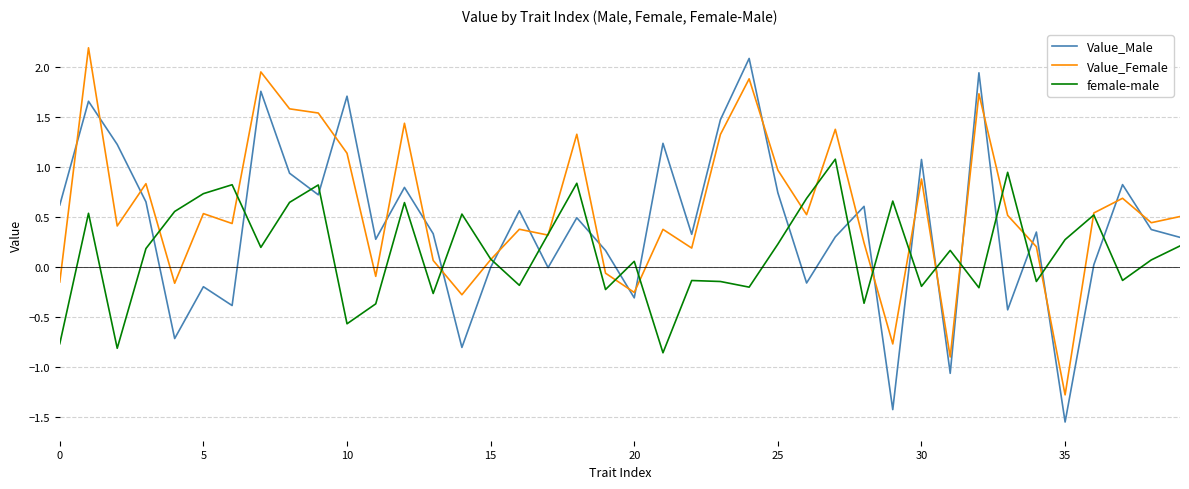

How many values in Value_Female are below zero?

9